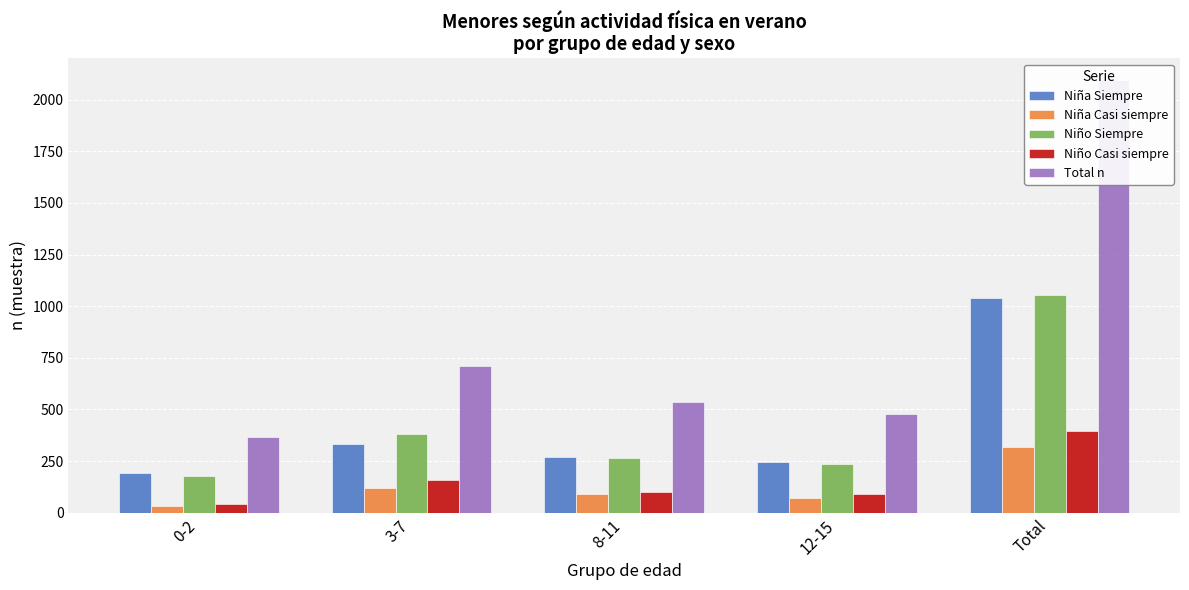

True or false: Niño Casi siempre has a value of 42 at 12-15.

False